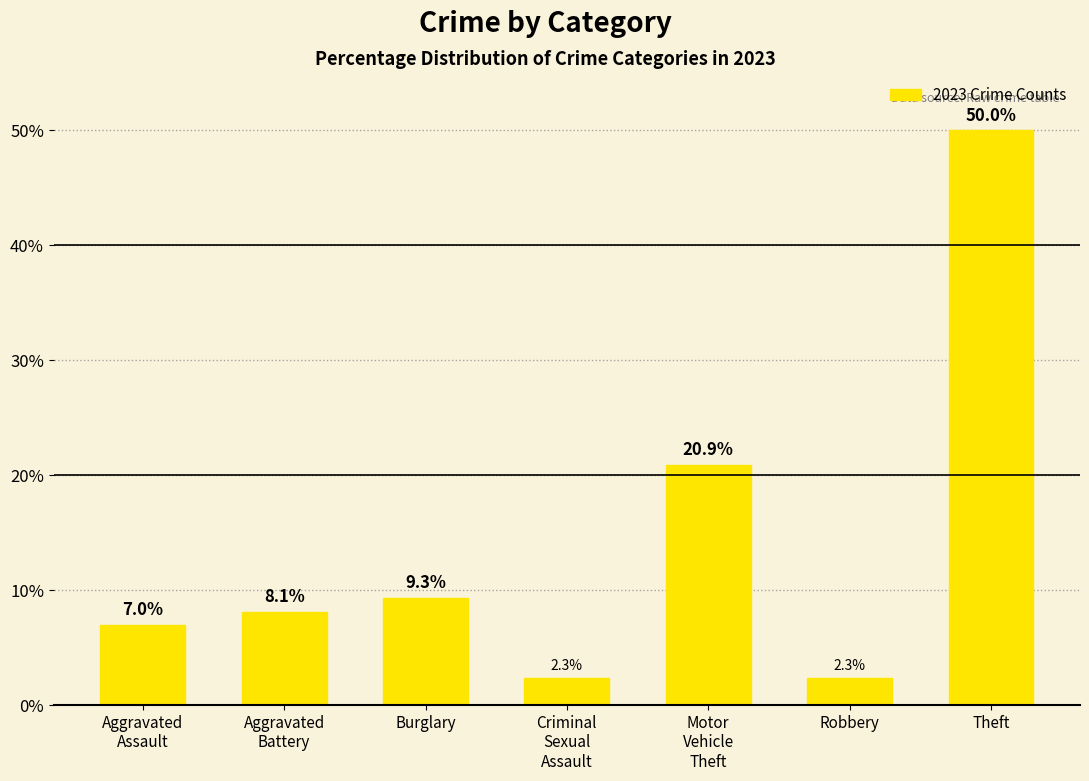

How many values exceed 8?

4